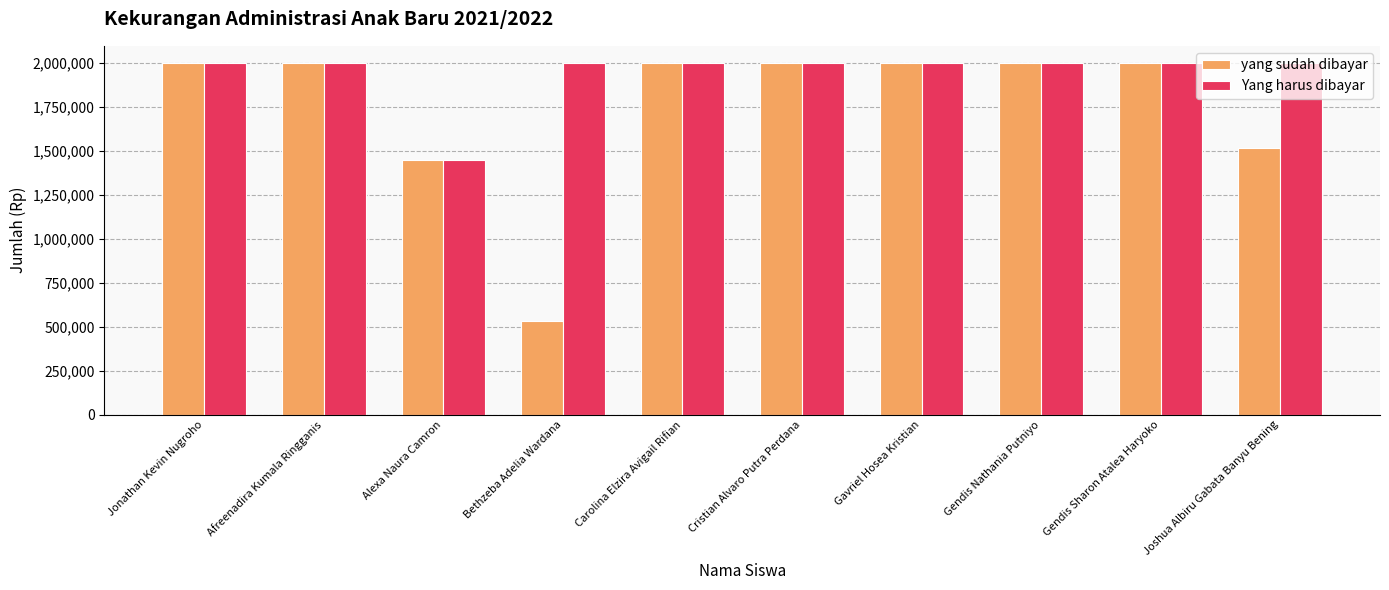

List the series in order of their overall mean, highest first.

Yang harus dibayar, yang sudah dibayar